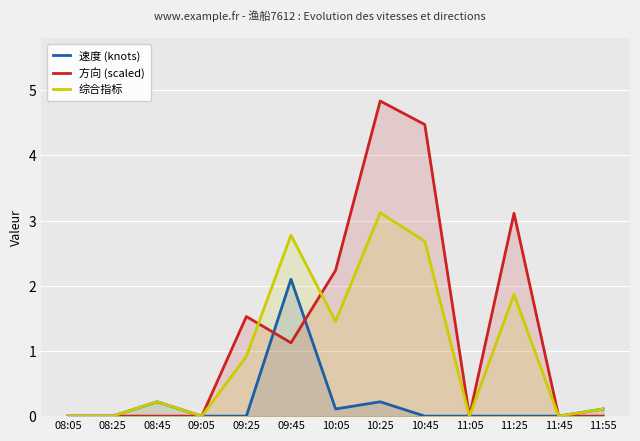

Does the chart display data point markers on the line(s)?

No